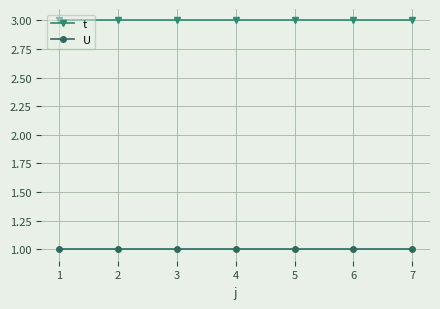

What is the value of the t point at the 1st from the left?

3